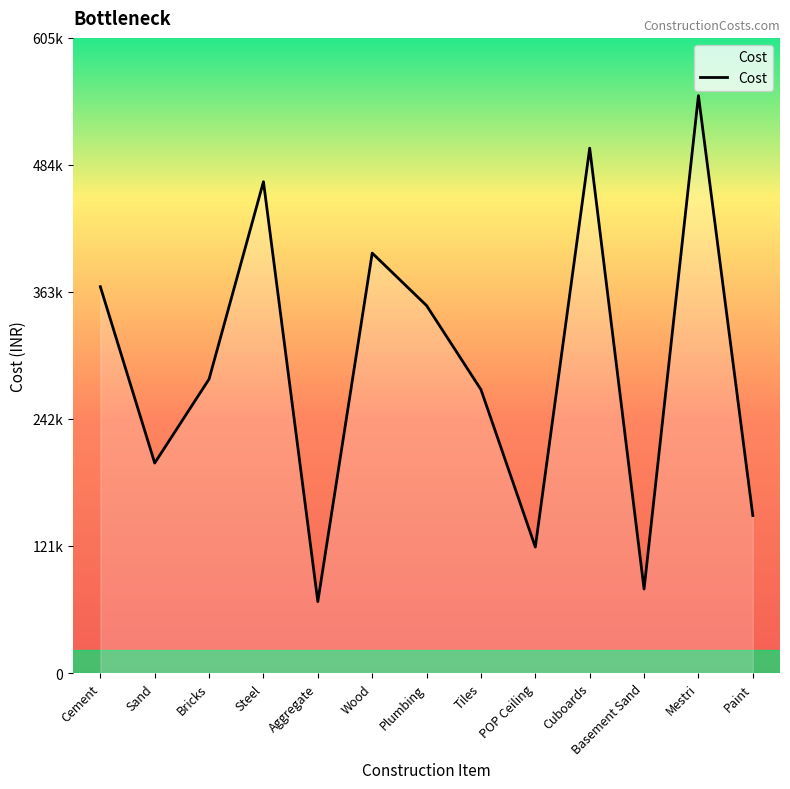

What is the change in value from Aggregate to POP Ceiling?

+52000